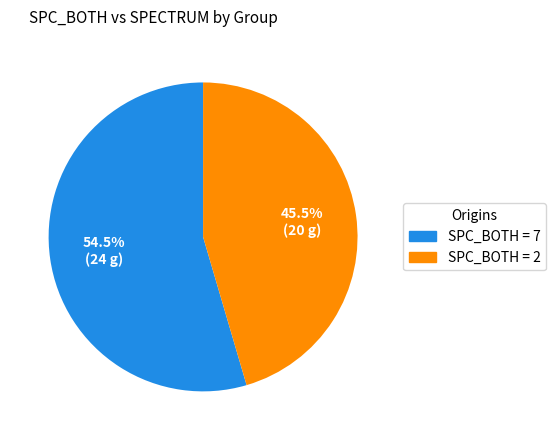

Is there any slice that represents more than half of the pie?

Yes